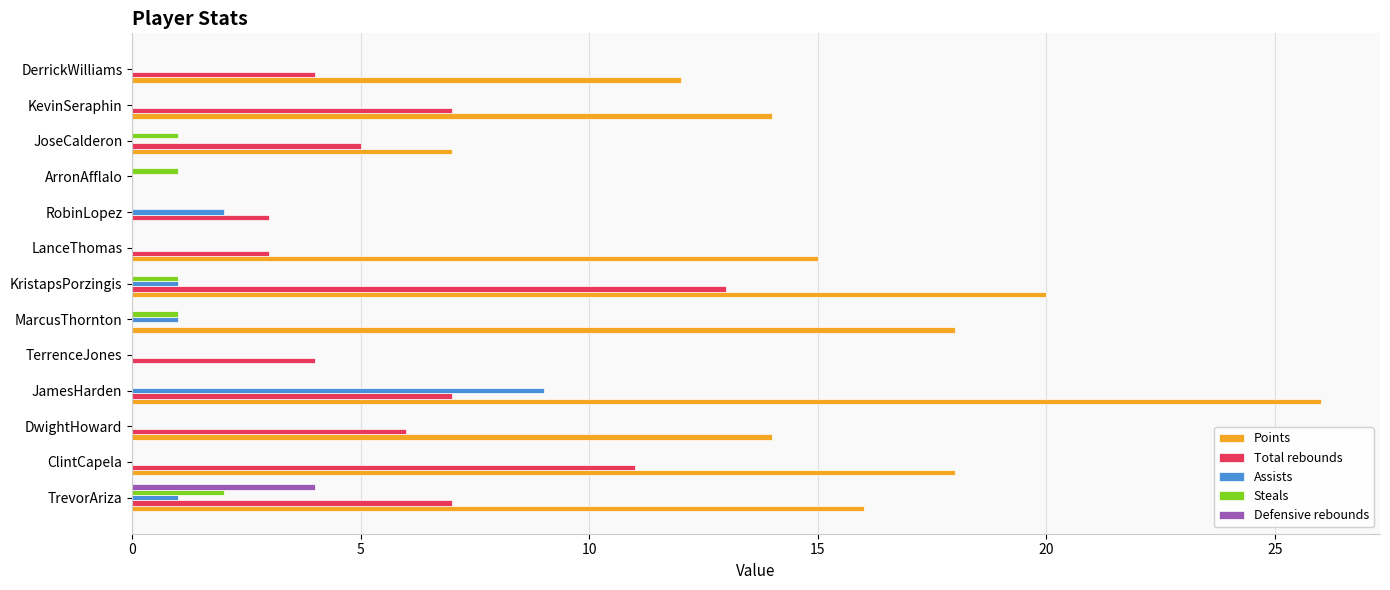

How many data points does each series have?

13